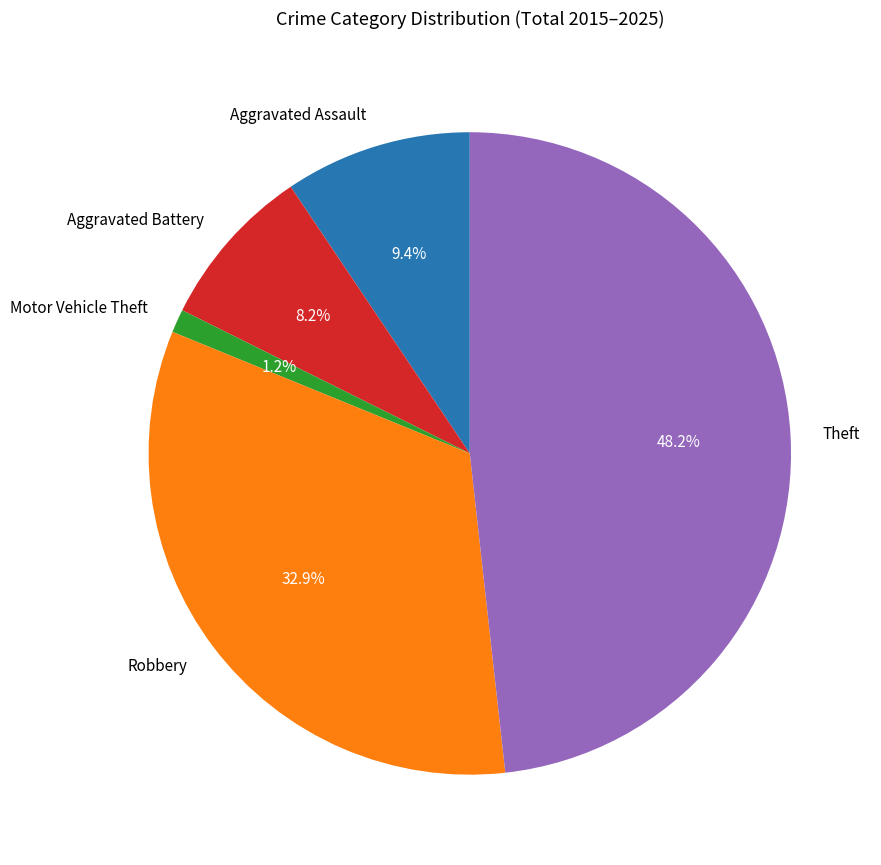

Between Robbery and Aggravated Assault, which is larger?

Robbery